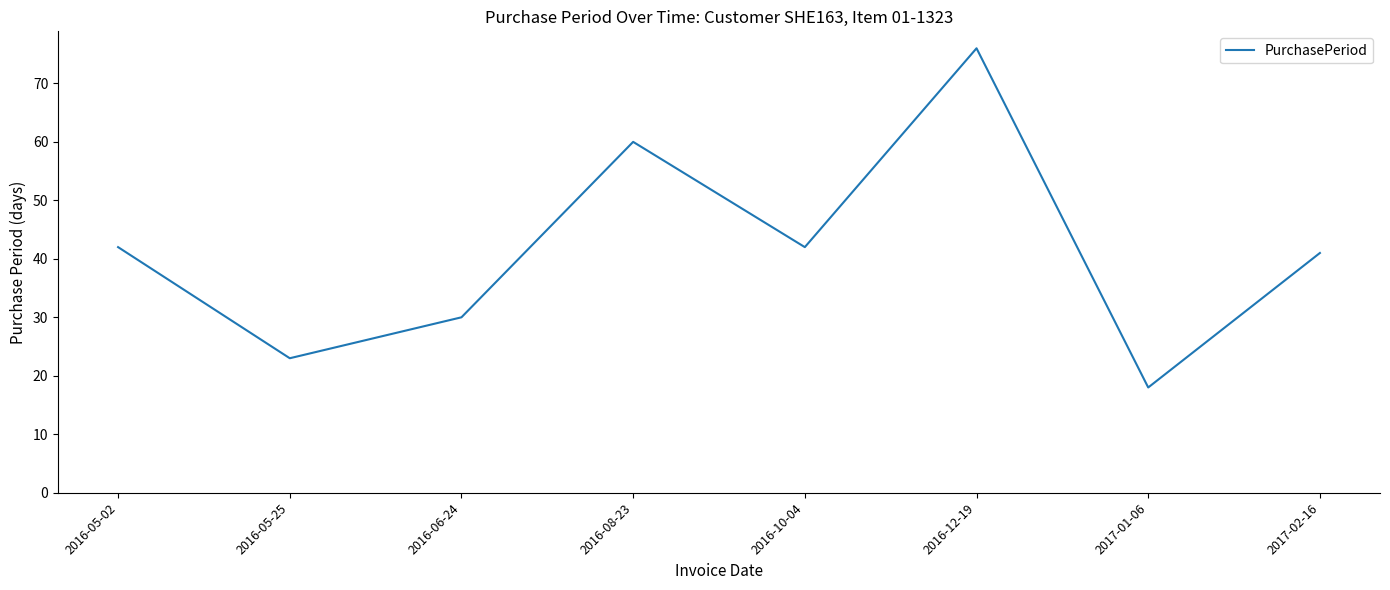

What is the approximate value at 2017-02-16, to the nearest 5?

40